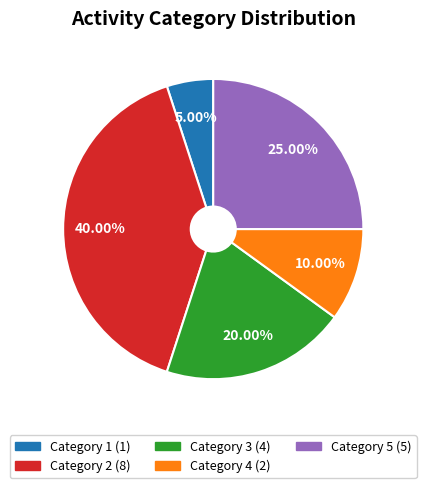

Is there any slice that represents more than half of the pie?

No